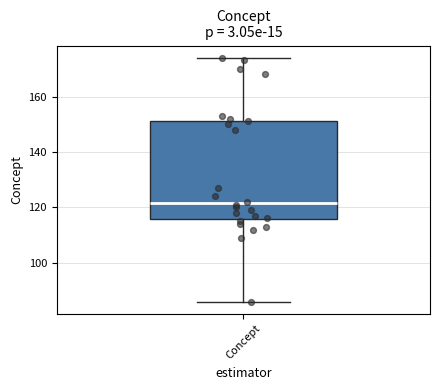

Read this box plot against the y-axis: the position of the median line, the range covered by the box, and the ends of both whiskers. The values are not printed on the chart, so give them approximately, as read against the axis.

median 122, box 116 to 152, whiskers 86 to 174